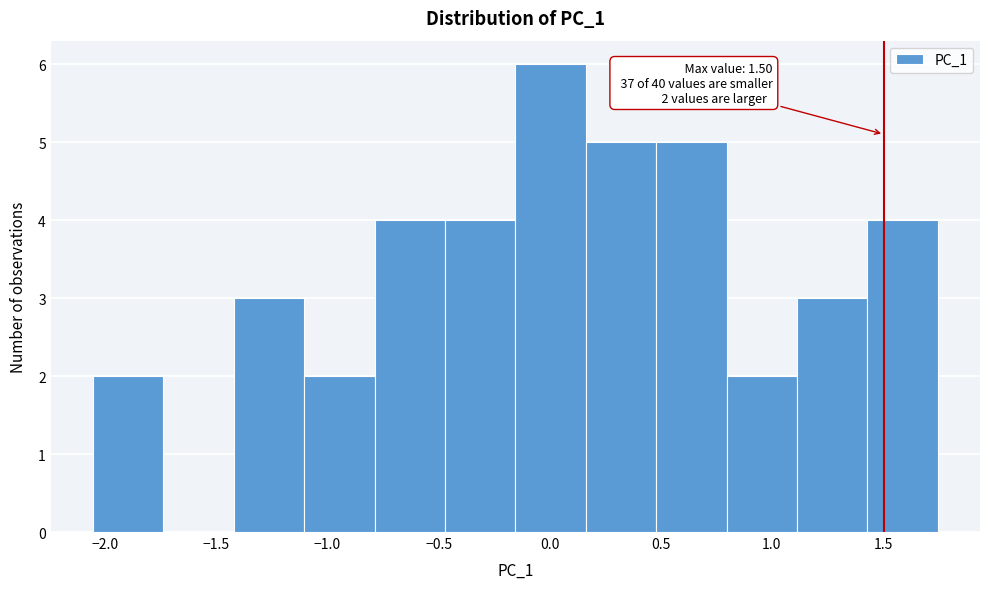

Which range on the x-axis has the tallest bar?

-0.15 to 0.15